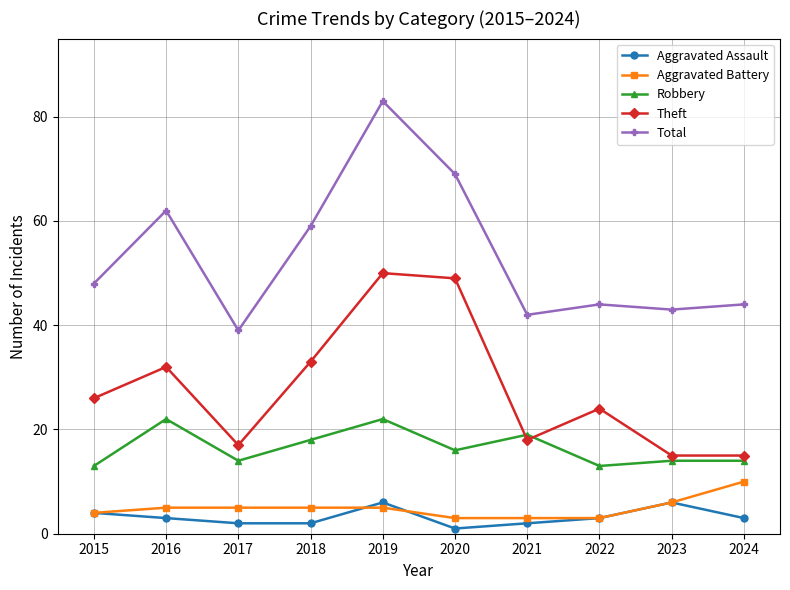

Which category has the lowest value in the Aggravated Assault series?

2020